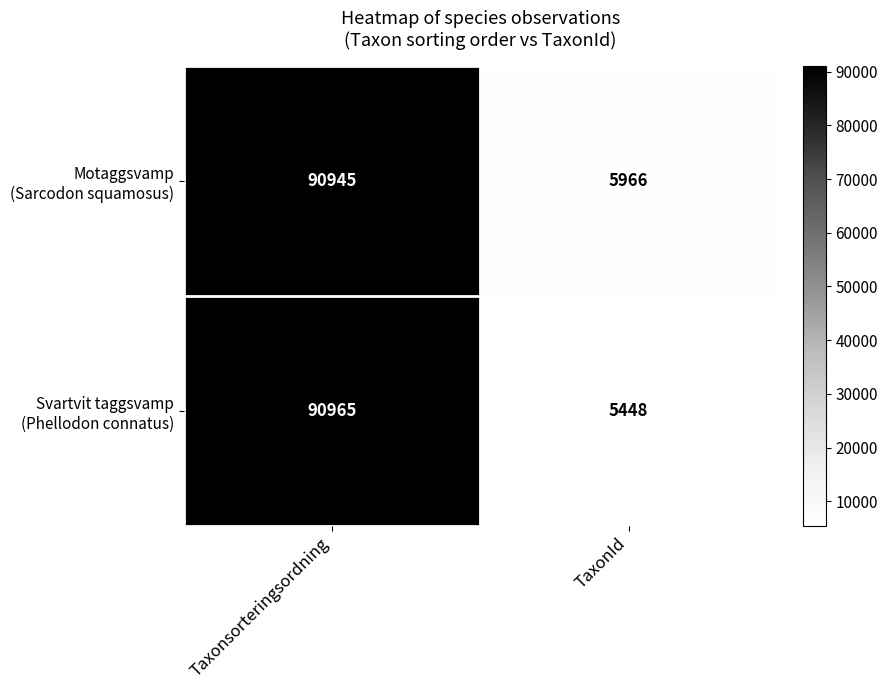

At which category is the sum across all series the highest?

Taxonsorteringsordning